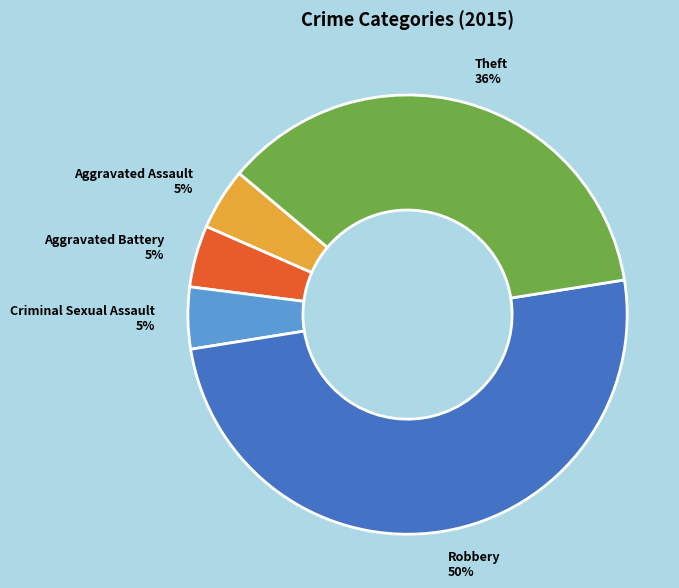

True or false: Aggravated Battery accounts for 5% of the total.

True